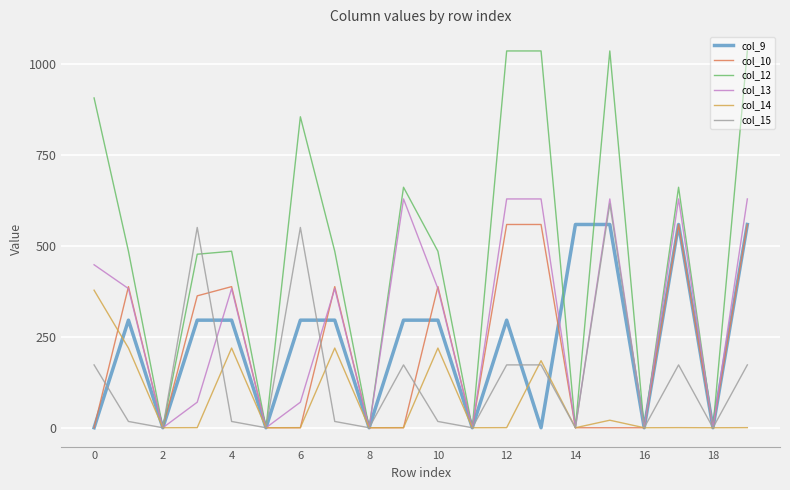

Is this an area chart (filled region under the line)?

No